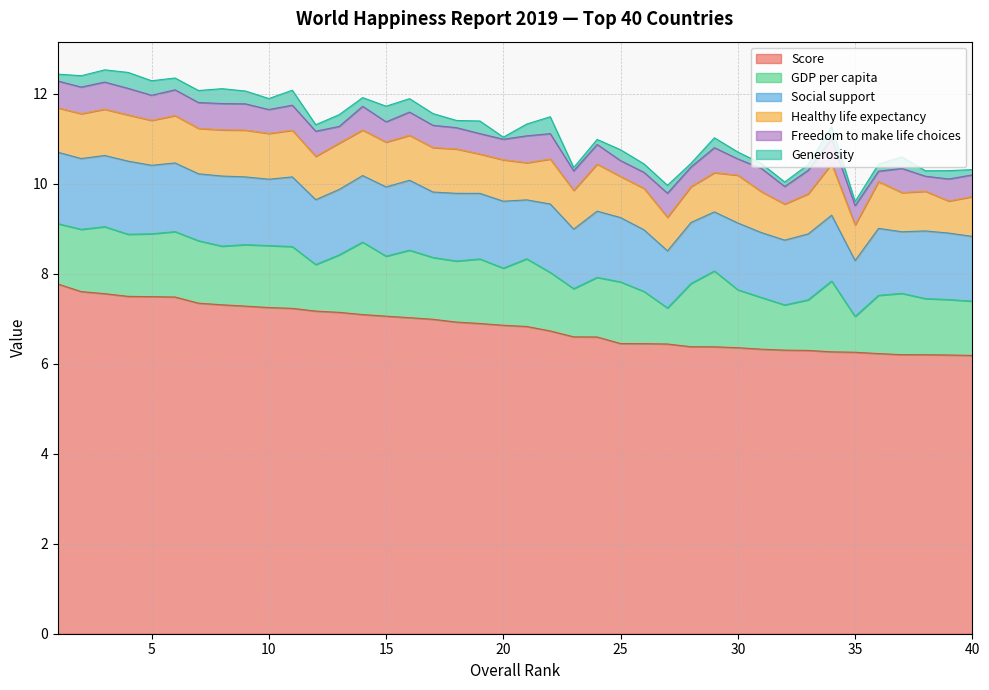

What is the sum of the Generosity values at 16 and 32?

0.4